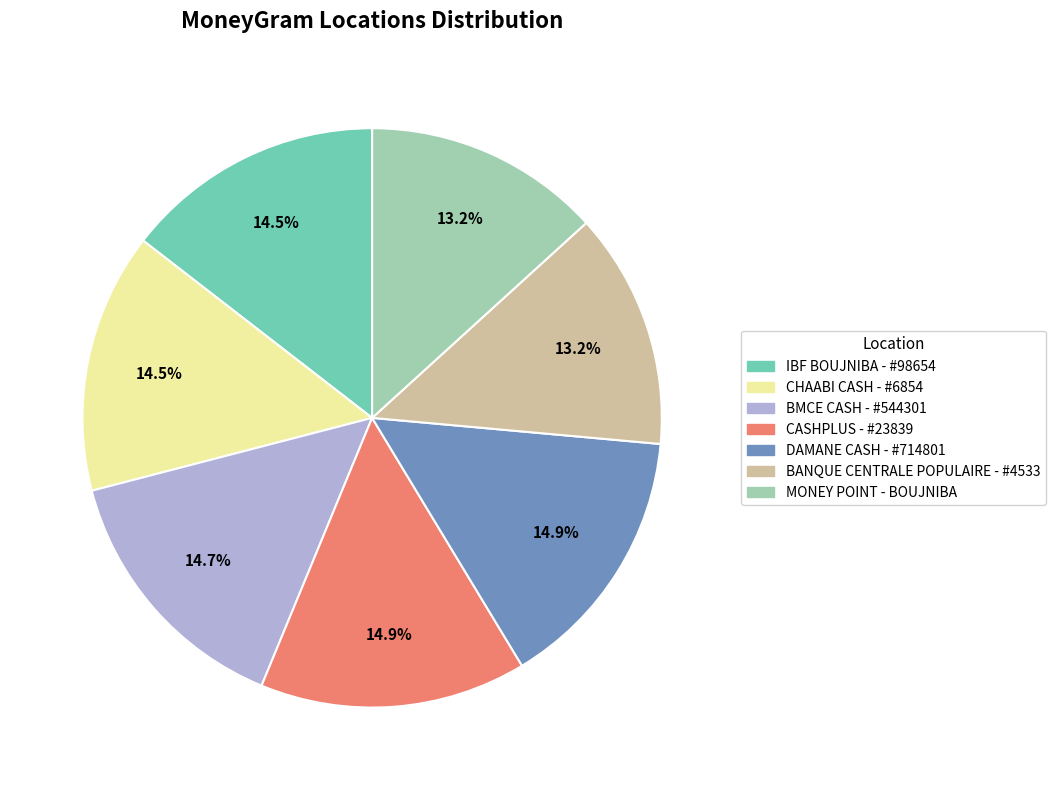

What portion of the pie excludes MONEY POINT - BOUJNIBA?

86.8%